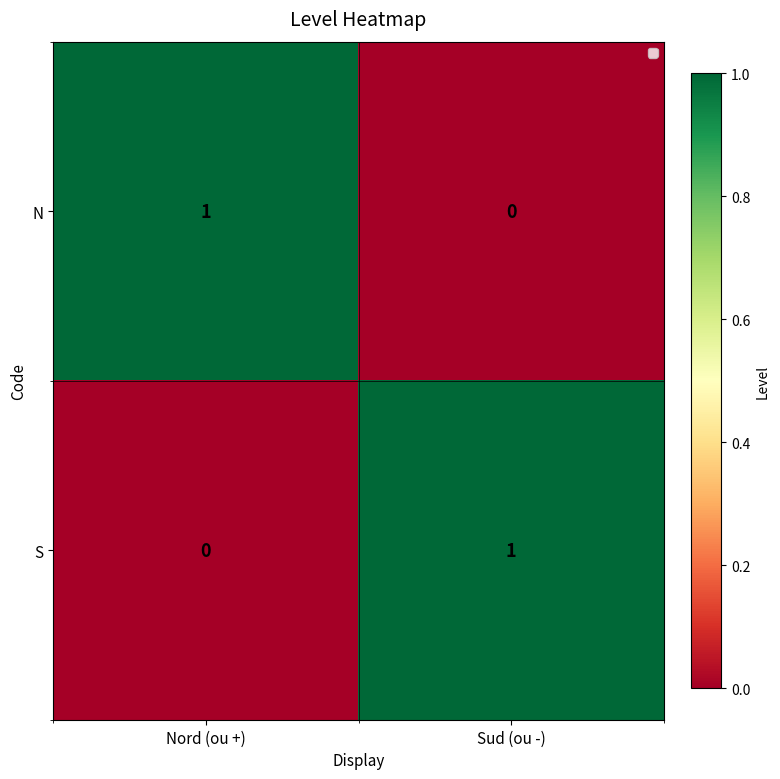

Reading left to right, what are all the values shown in this chart?

N: 1	0
S: 0	1